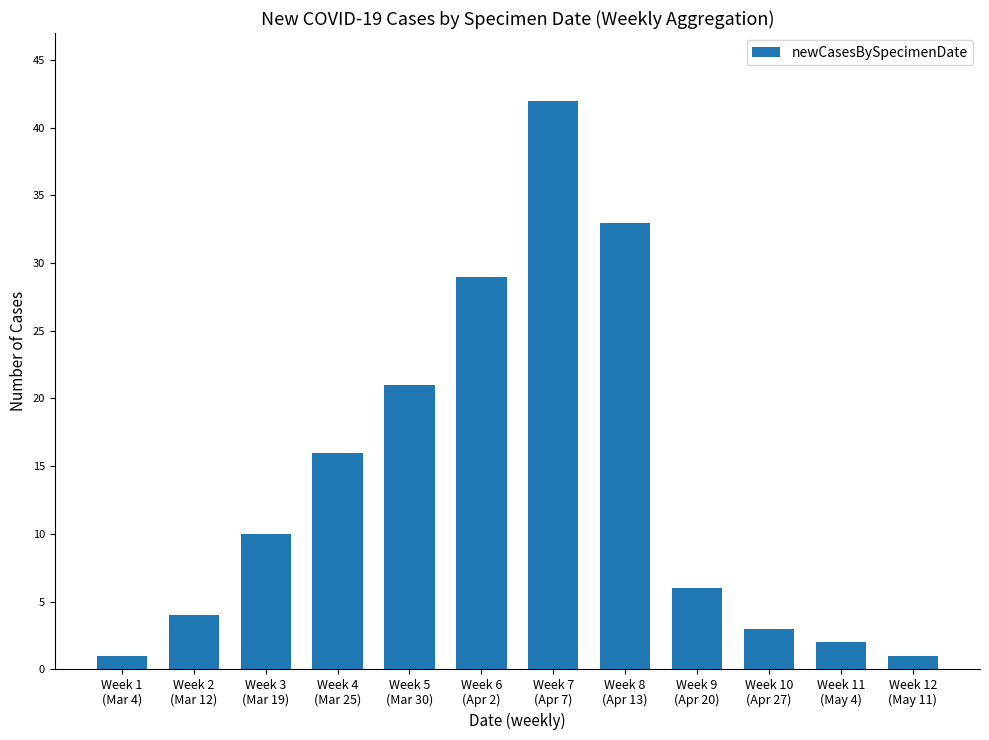

Is it true that the value at Week 12
(May 11) is 1?

True